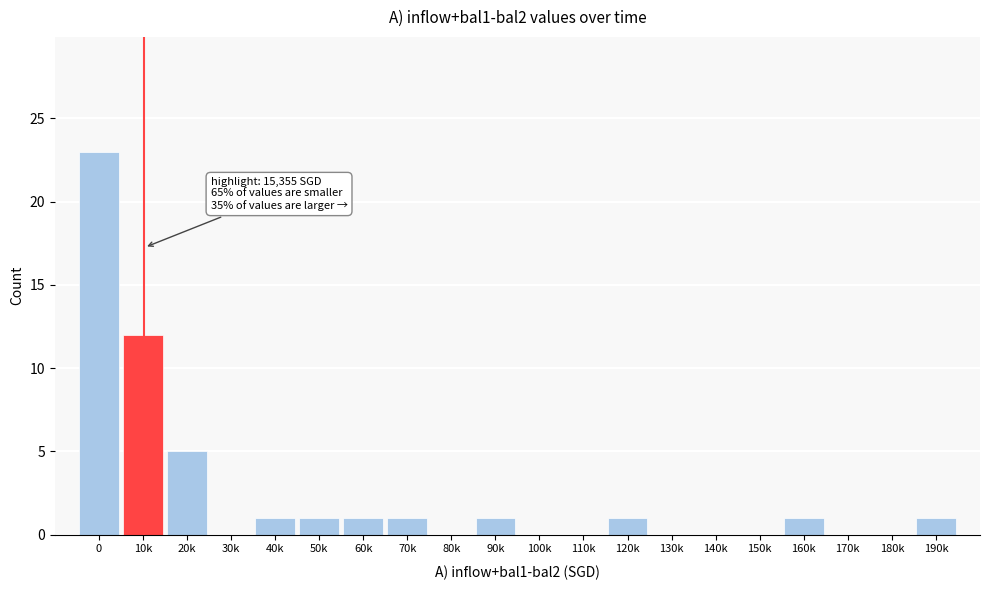

Reading right to left, list all the values displayed in this chart.

190k=1	180k=0	170k=0	160k=1	150k=0	140k=0	130k=0	120k=1	110k=0	100k=0	90k=1	80k=0	70k=1	60k=1	50k=1	40k=1	30k=0	20k=5	10k=12	0=23